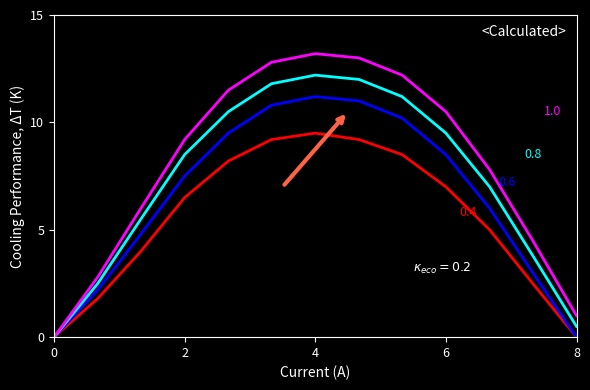

What is the spread (max minus min) of values at 4?

6.4